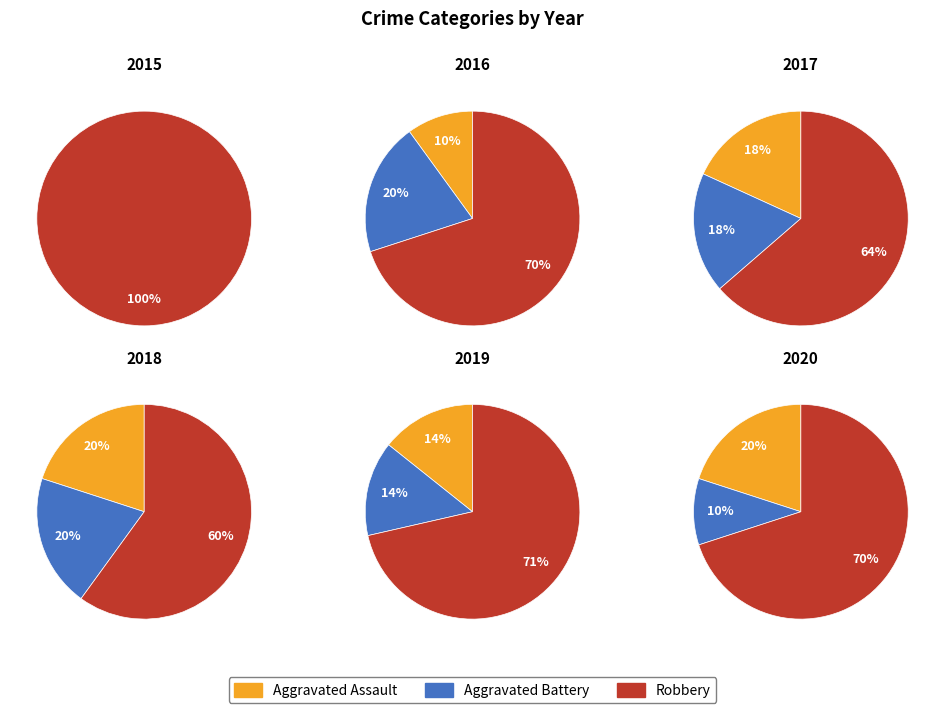

Does 2 represent more than half of the total?

No